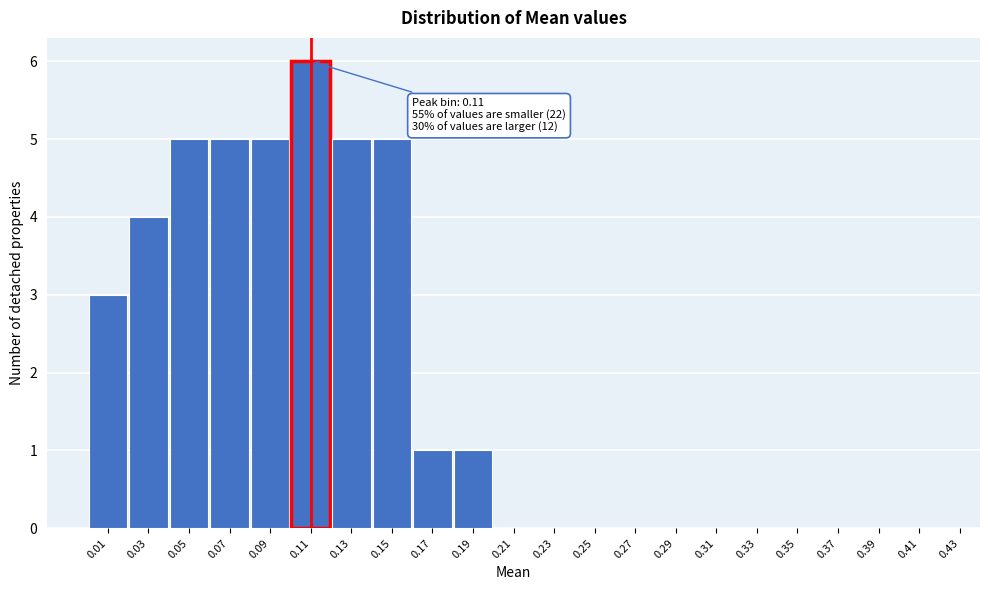

Over which range of the x-axis is the bar tallest?

0.10 to 0.12